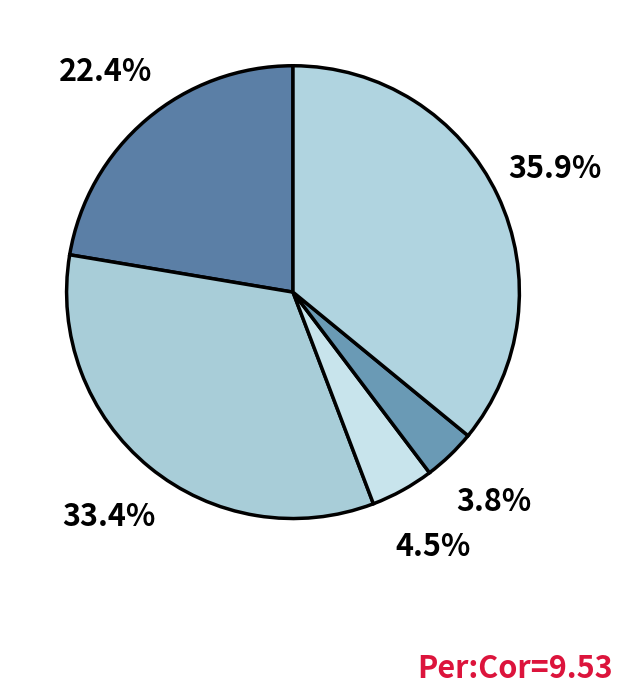

Count the number of slices in the pie.

5